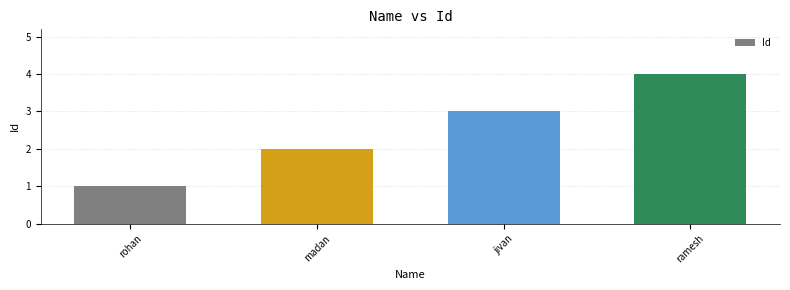

What is the value of the 1st bar from the left?

1